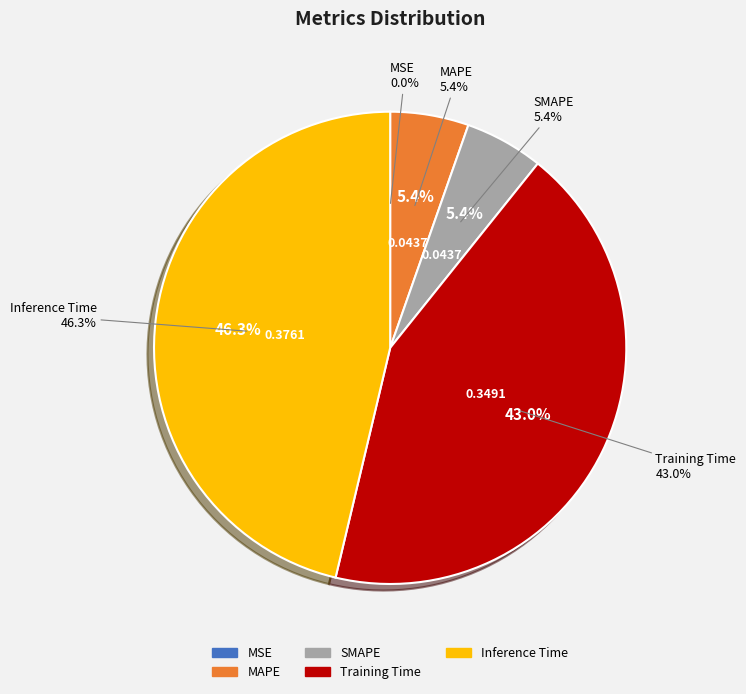

How many segments does this pie chart have?

5